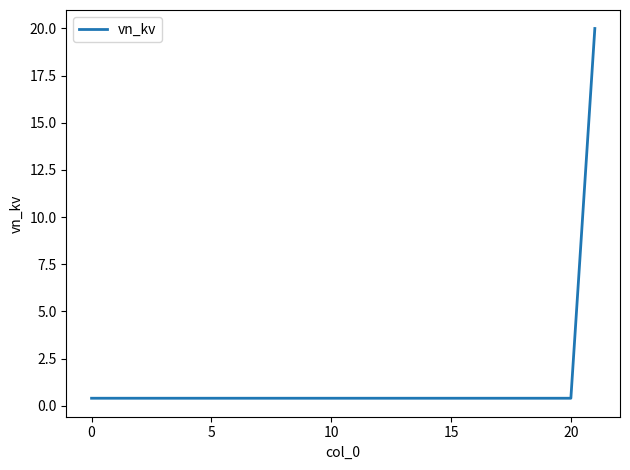

What is the difference between the maximum and minimum values?

19.6